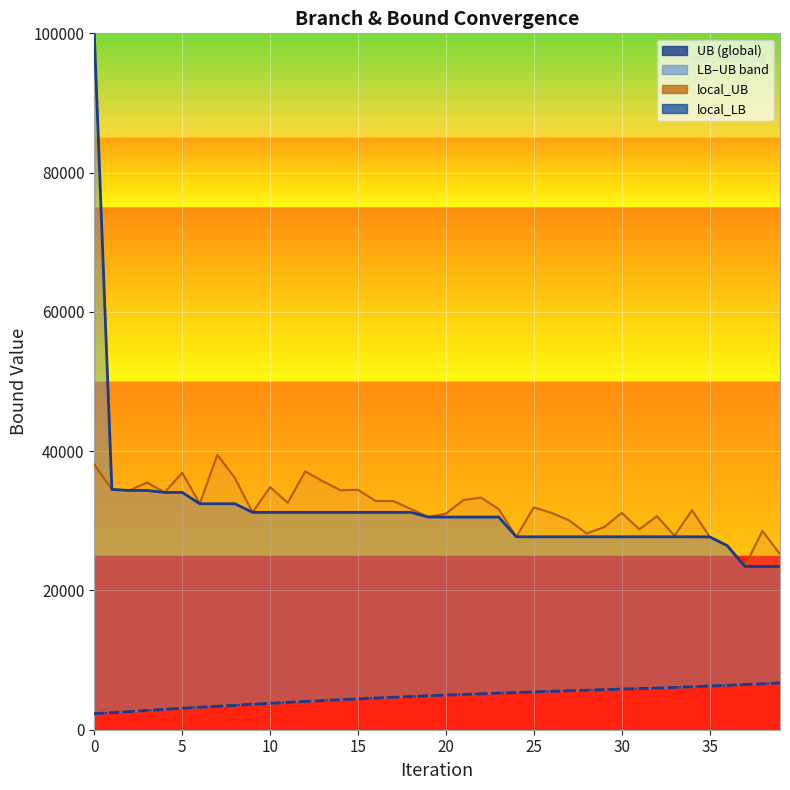

What is the greatest value displayed?

100000.0